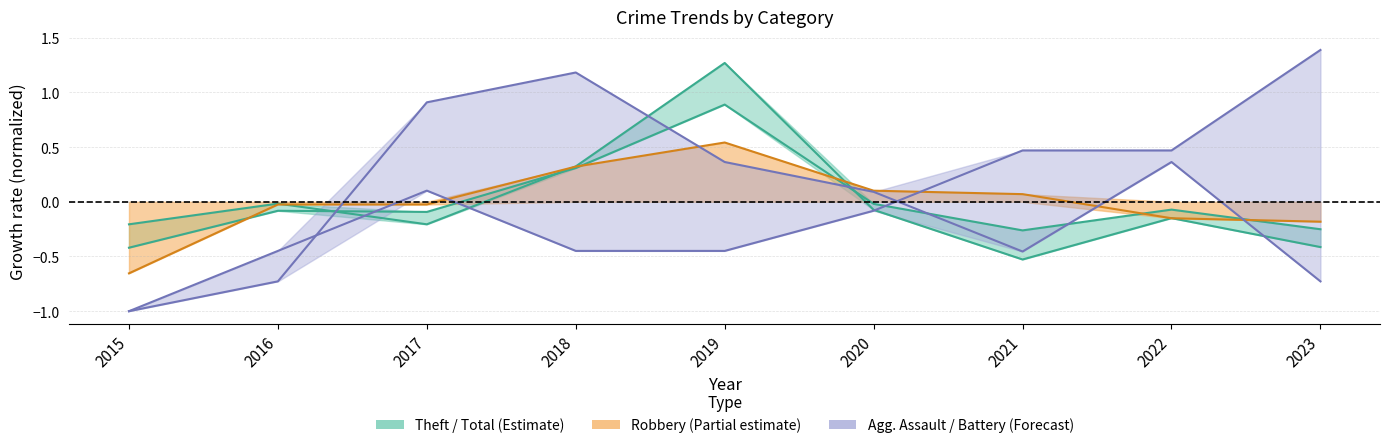

Is this an area chart (filled region under the line)?

No